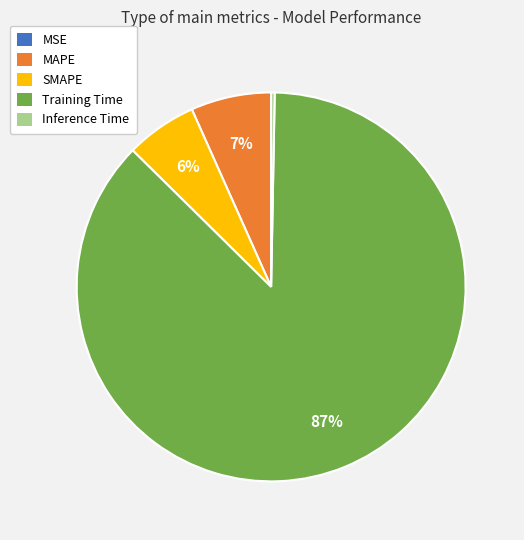

To the nearest percent, what is the average slice percentage?

20%